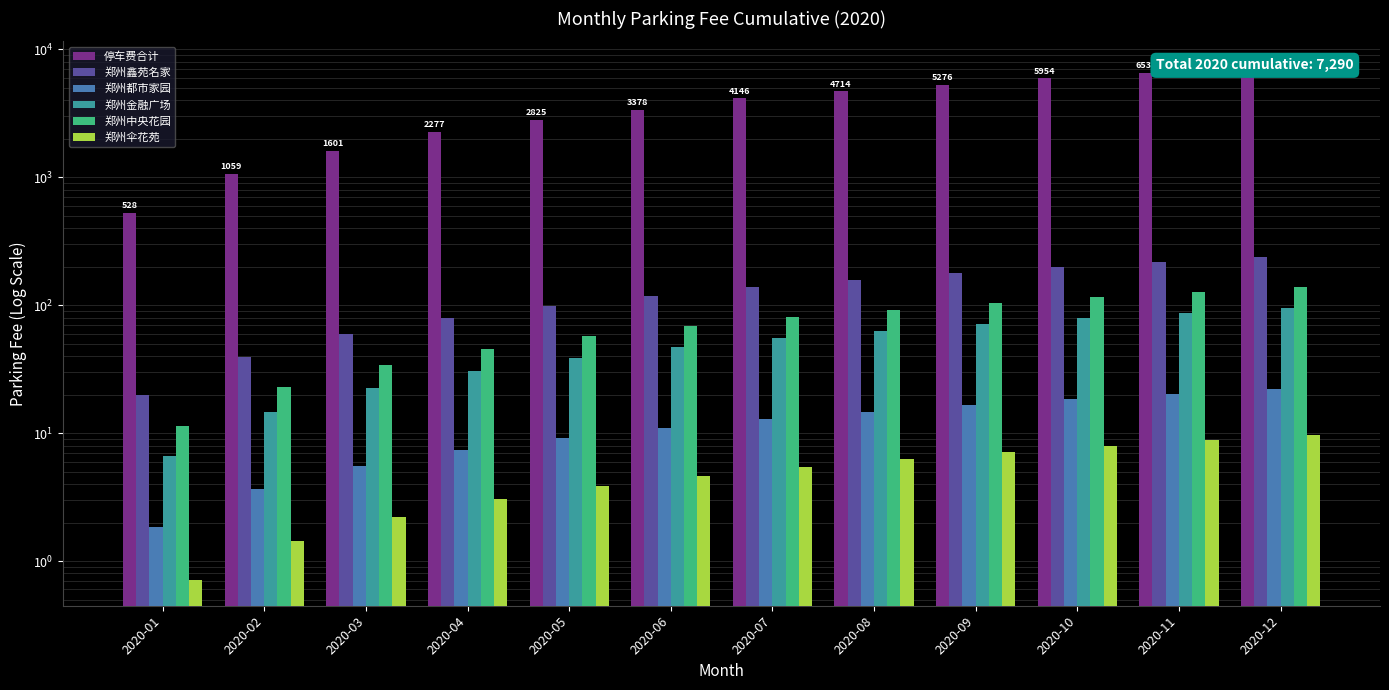

Reading right to left, extract all data points from this chart.

停车费合计: 7289.8	6535.3	5953.5	5276.4	4713.5	4146.2	3377.6	2825.4	2276.8	1601.0	1059.5	528.0
郑州鑫苑名家: 238.2	218.4	198.5	178.7	158.8	139.0	119.1	99.3	79.4	59.6	39.7	19.9
郑州都市家园: 22.1	20.3	18.4	16.6	14.8	12.9	11.1	9.2	7.4	5.5	3.7	1.8
郑州金融广场: 95.5	87.4	79.3	71.2	63.1	55.1	47.0	38.9	30.8	22.7	14.6	6.7
郑州中央花园: 138.1	126.5	115.0	103.5	92.0	80.5	68.9	57.4	45.9	34.4	22.9	11.4
郑州伞花苑: 9.7	8.8	8.0	7.1	6.3	5.5	4.7	3.9	3.0	2.2	1.4	0.7